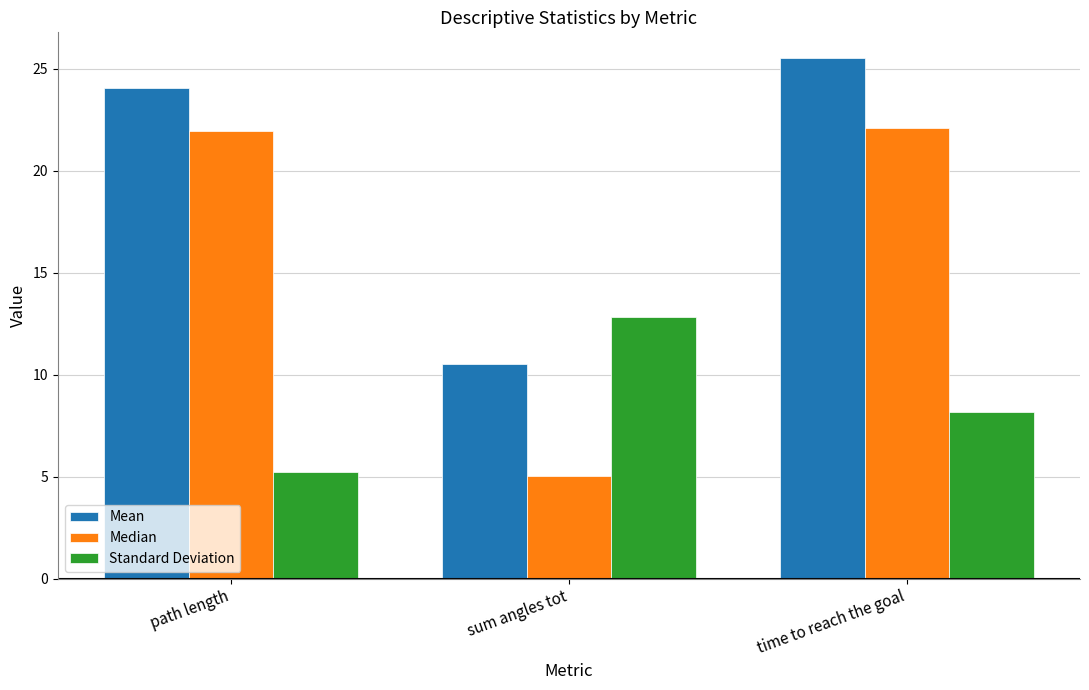

What is the label of the 1st bar from the left?

path length